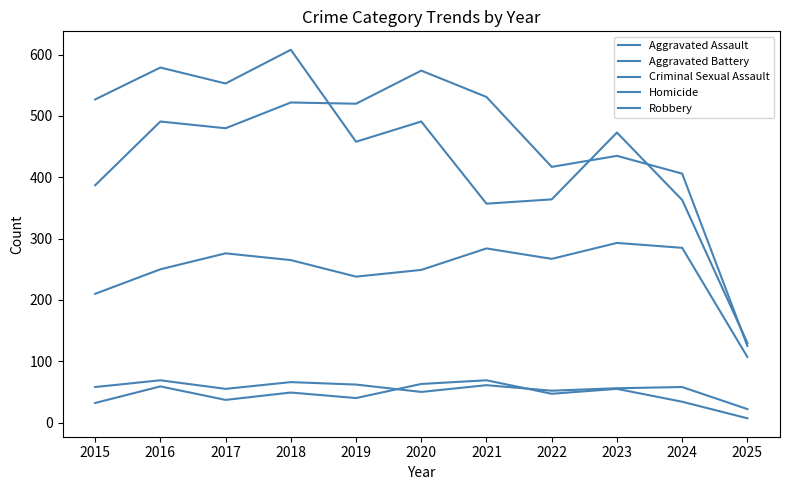

Is this an area chart (filled region under the line)?

No